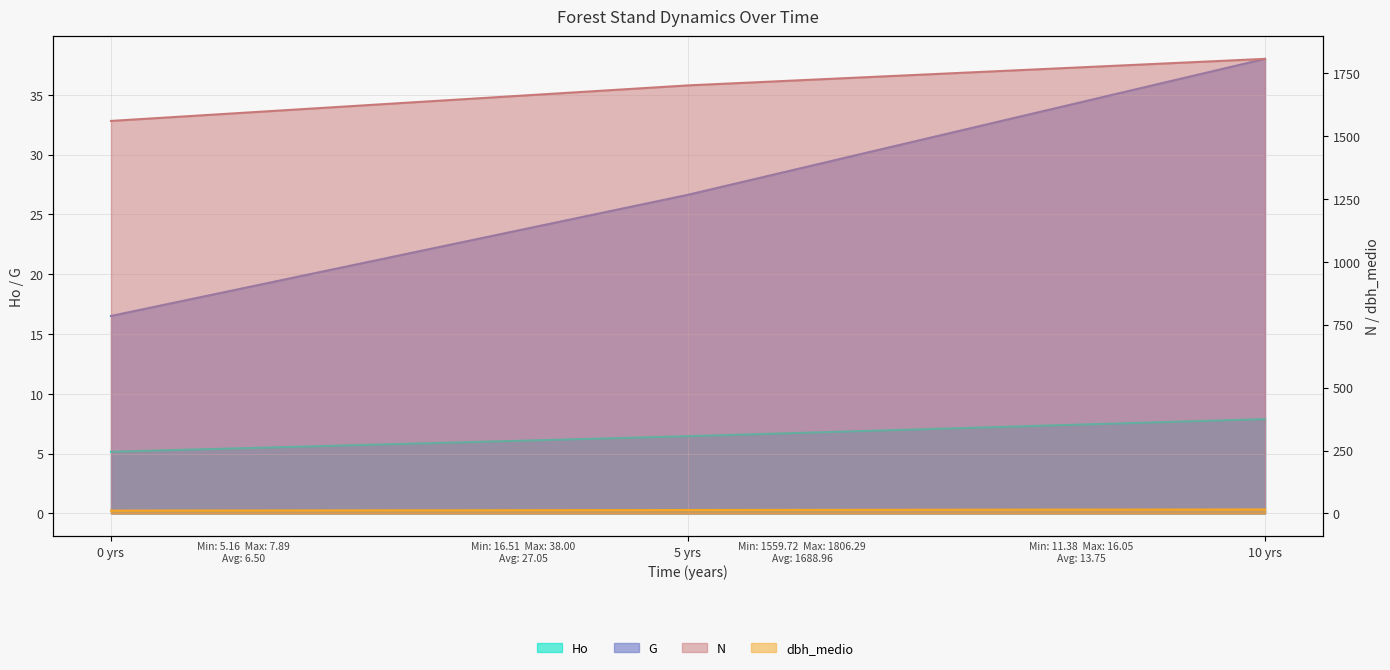

What is the approximate value of N at 10 yrs?

1806.3